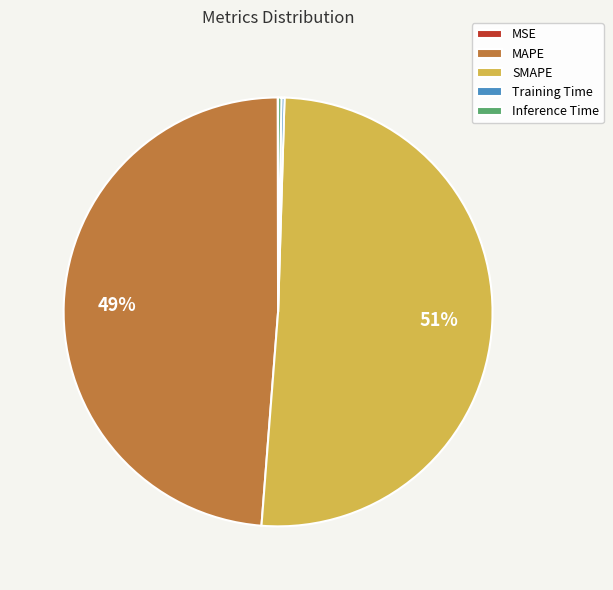

Is there any slice that represents more than half of the pie?

Yes